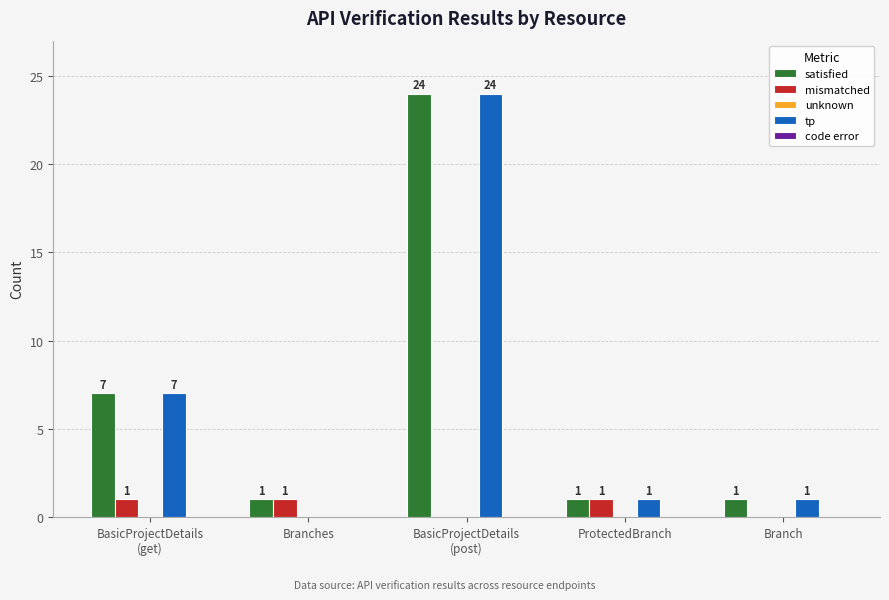

What is the highest value of the tp series?

24